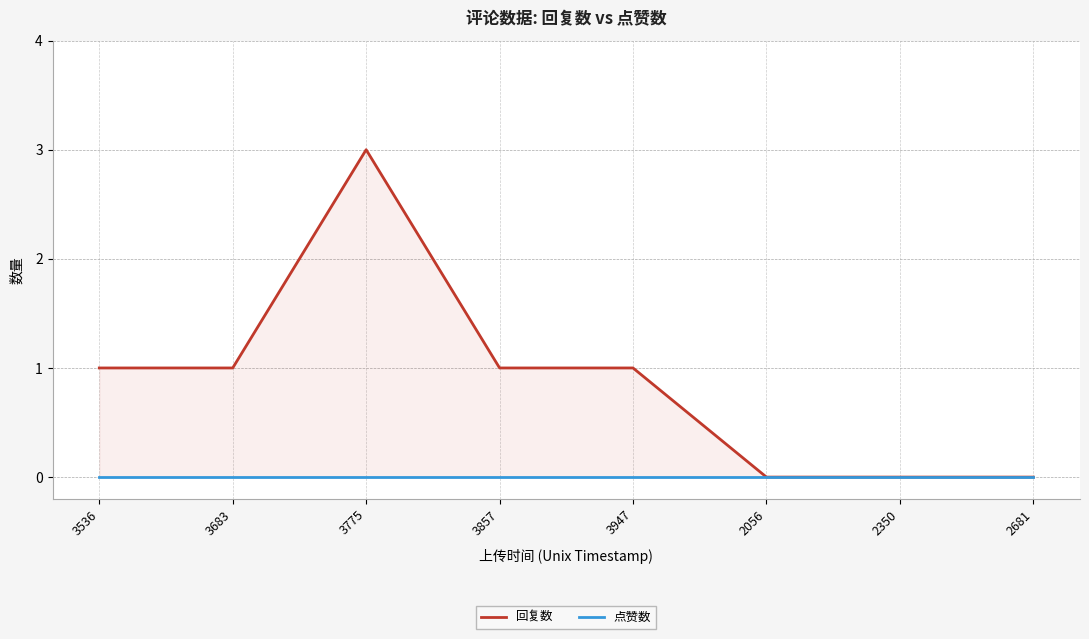

Count the number of categories in the chart.

8